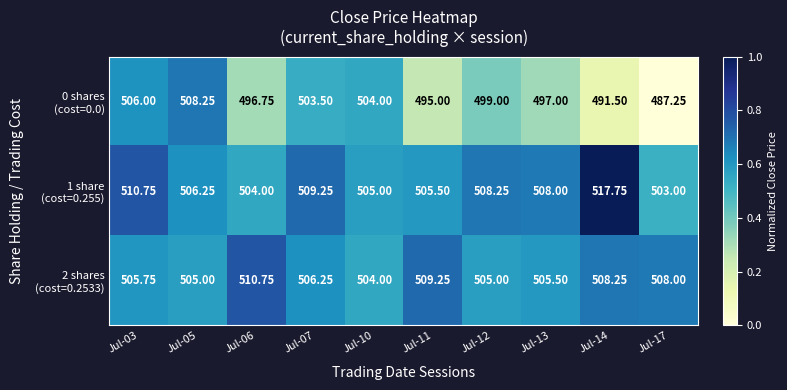

Rank the series by their maximum value, from lowest to highest.

0 shares (cost=0.0), 2 shares (cost=0.2533), 1 share (cost=0.255)